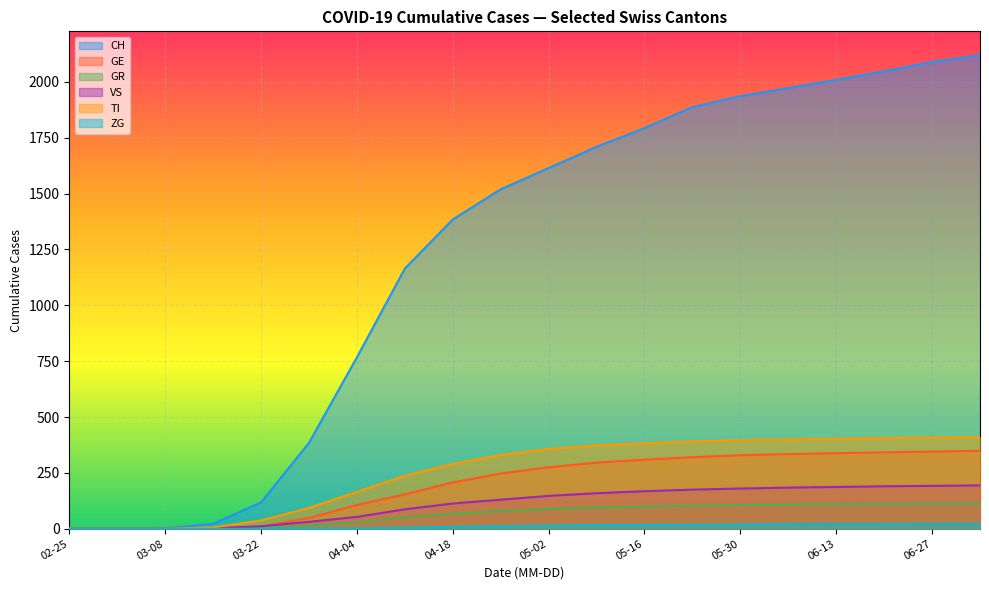

The VS series shows 0 at 02-25. True or false?

True